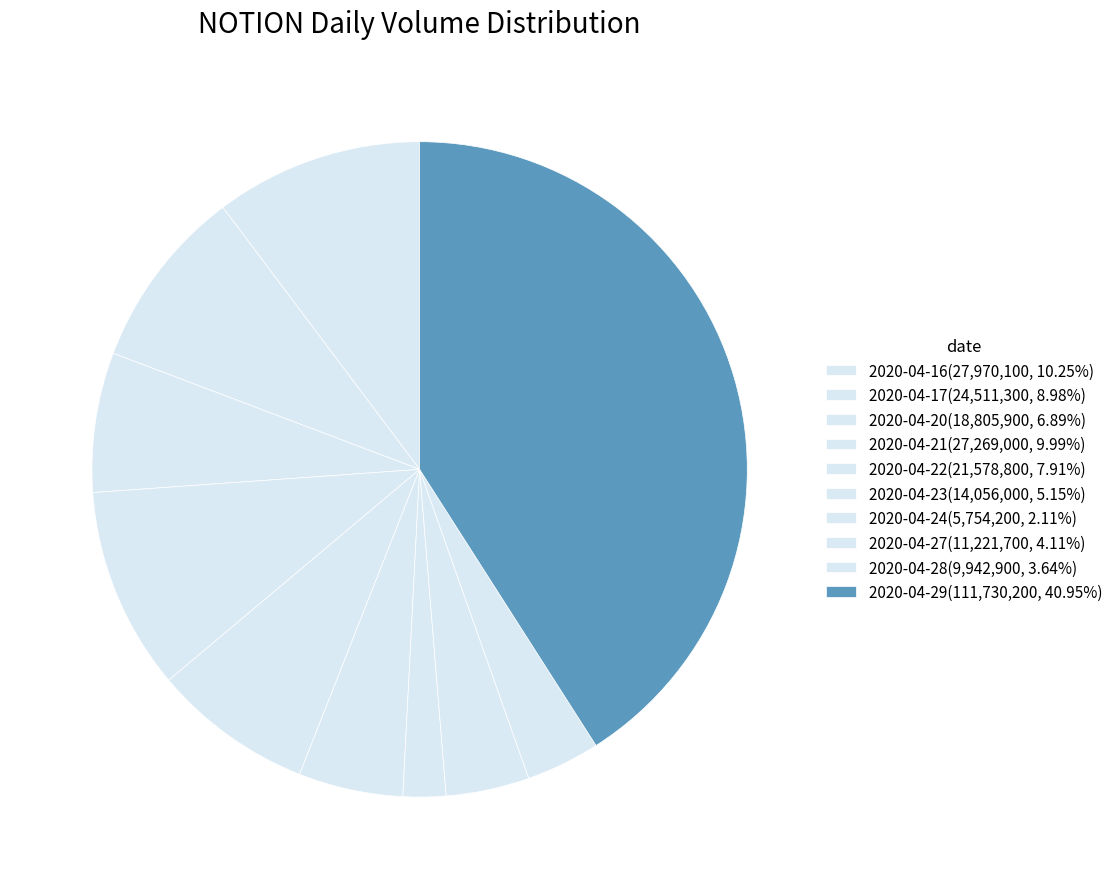

Is it true that 2020-04-28 is 4% of the pie?

True